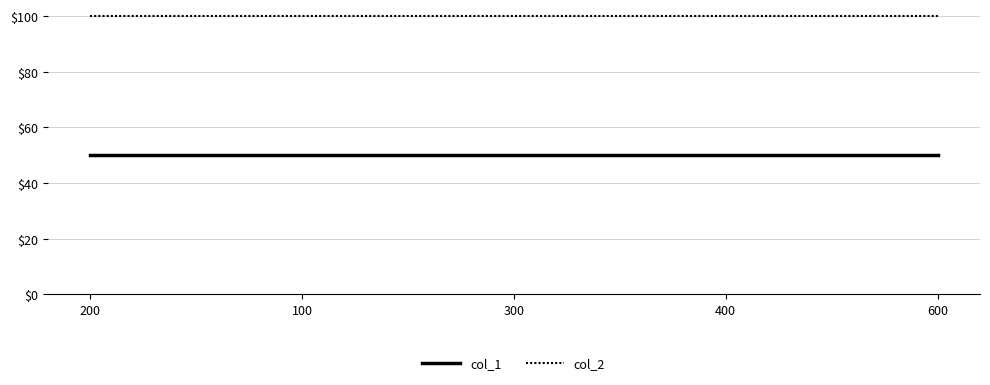

True or false: col_2 and col_1 cross at least once.

False